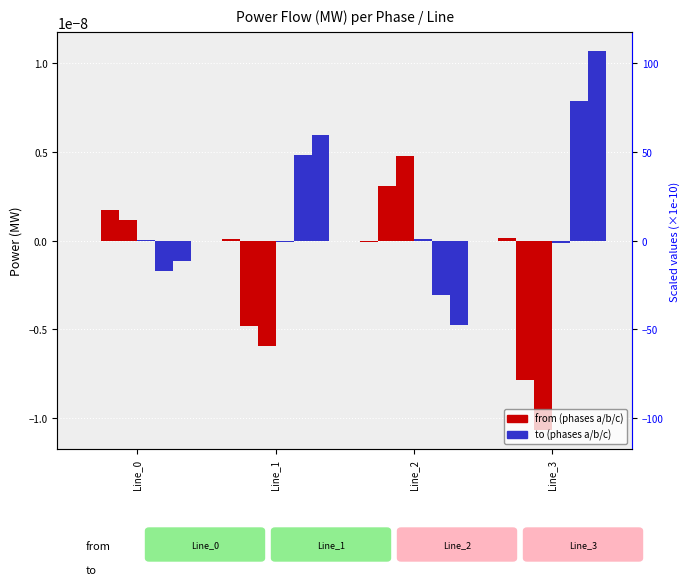

List the series in order of their peak value, highest first.

pf_p_c_to_mw, pf_p_b_to_mw, pf_p_c_from_mw, pf_p_b_from_mw, pf_p_a_from_mw, pf_p_a_to_mw